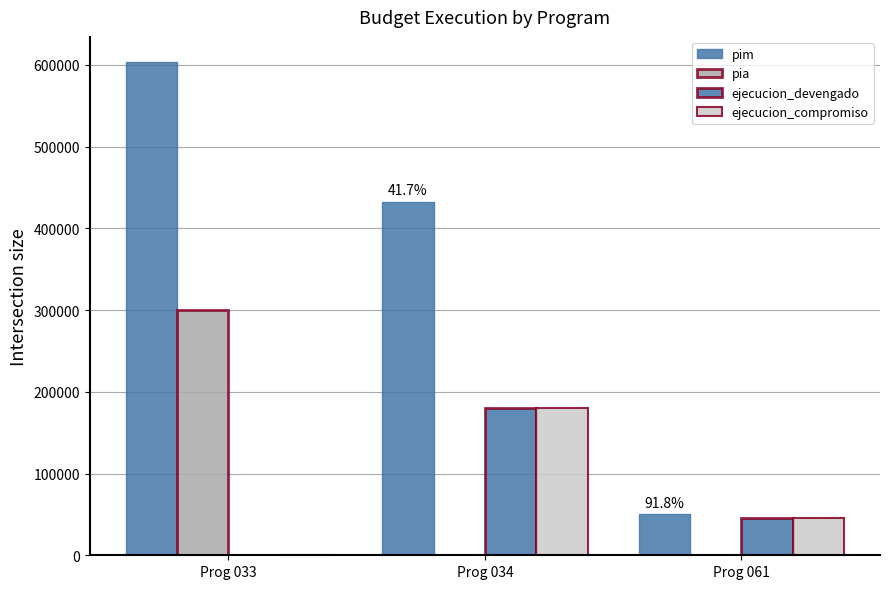

What is the lowest value of the ejecucion_compromiso series?

39